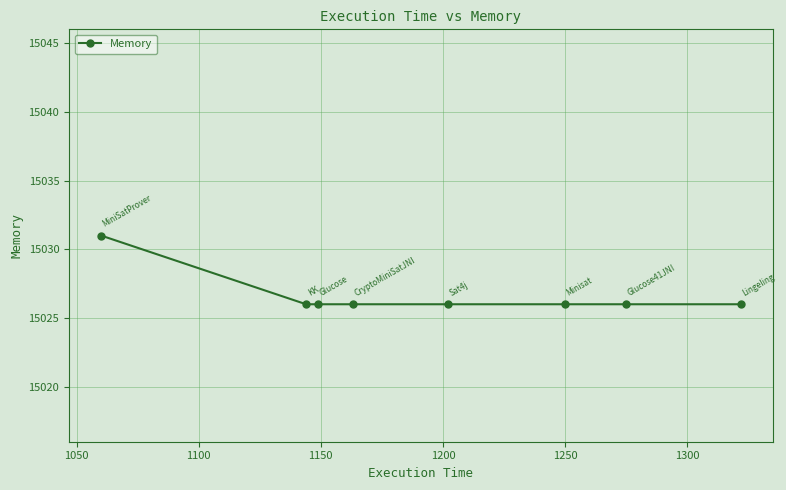

How many lines are shown in the chart?

1